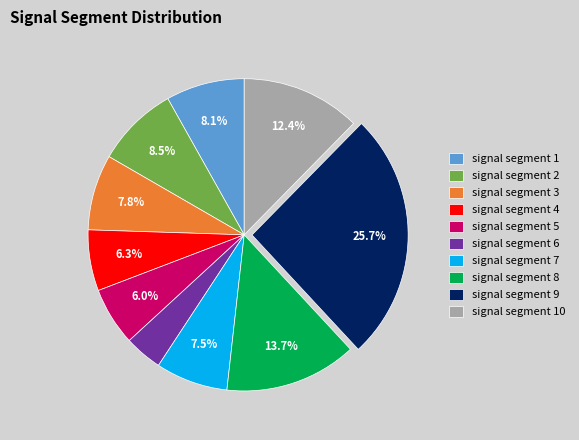

How many slices are in this pie chart?

10